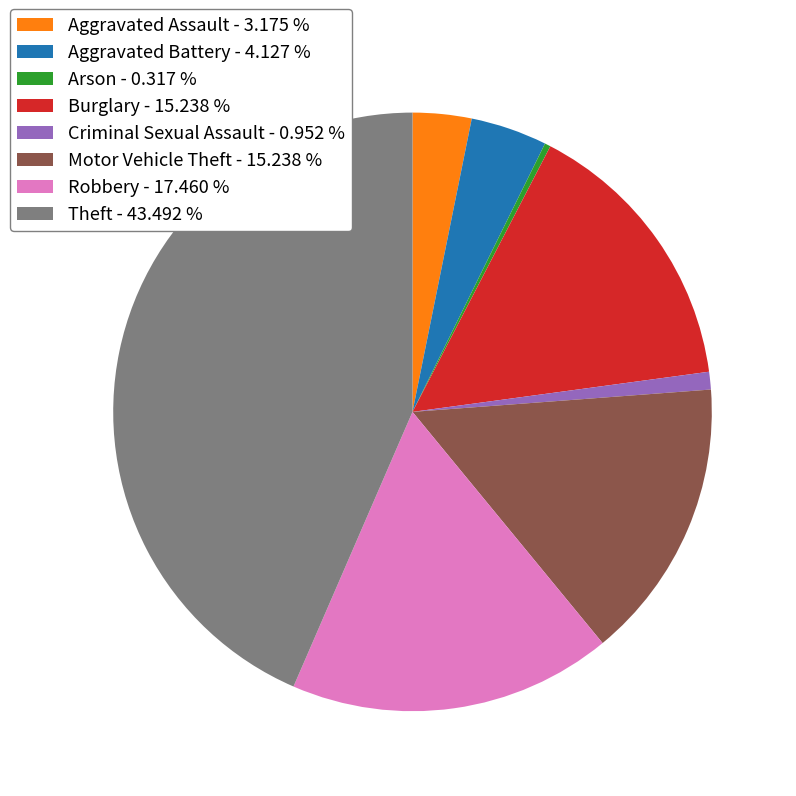

What is the largest slice in the pie chart?

Theft